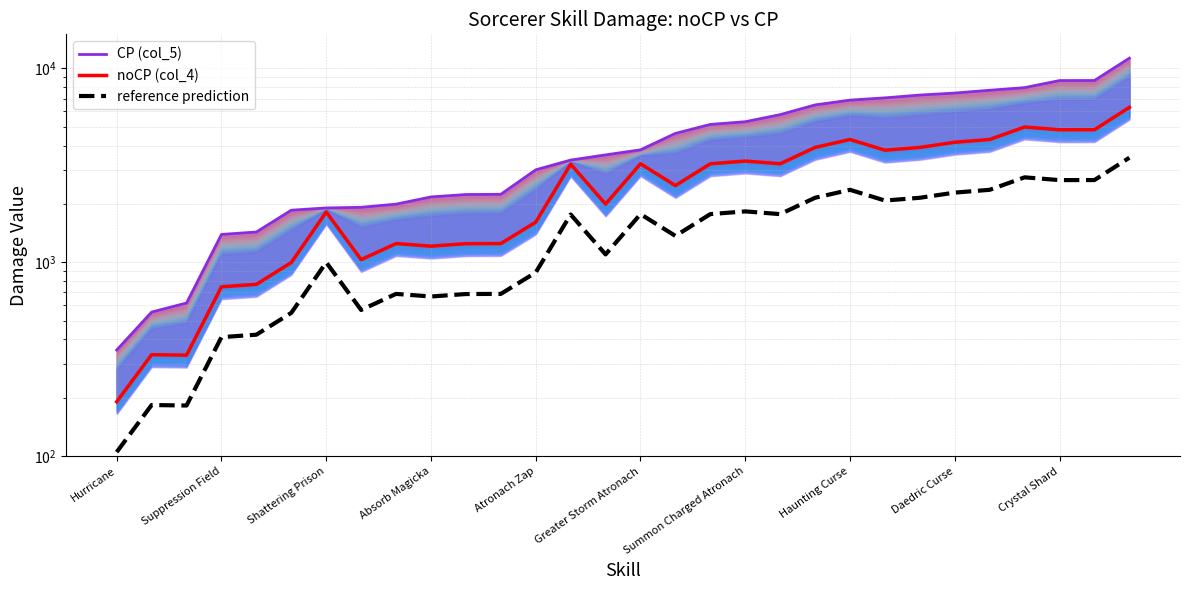

Which category has the lowest value in the reference prediction series?

Hurricane